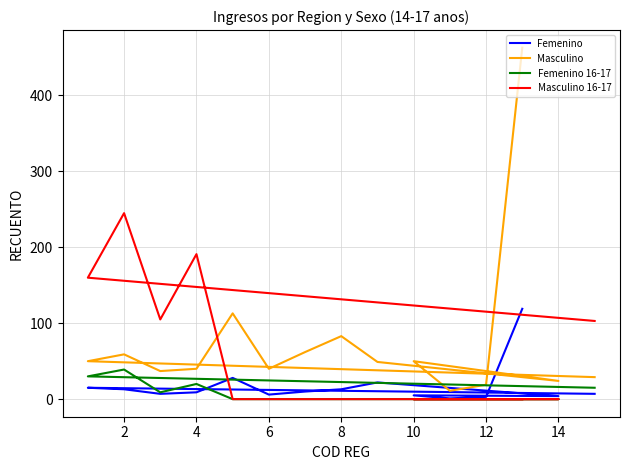

What is the sum of the Femenino values at 11 and 0?

12